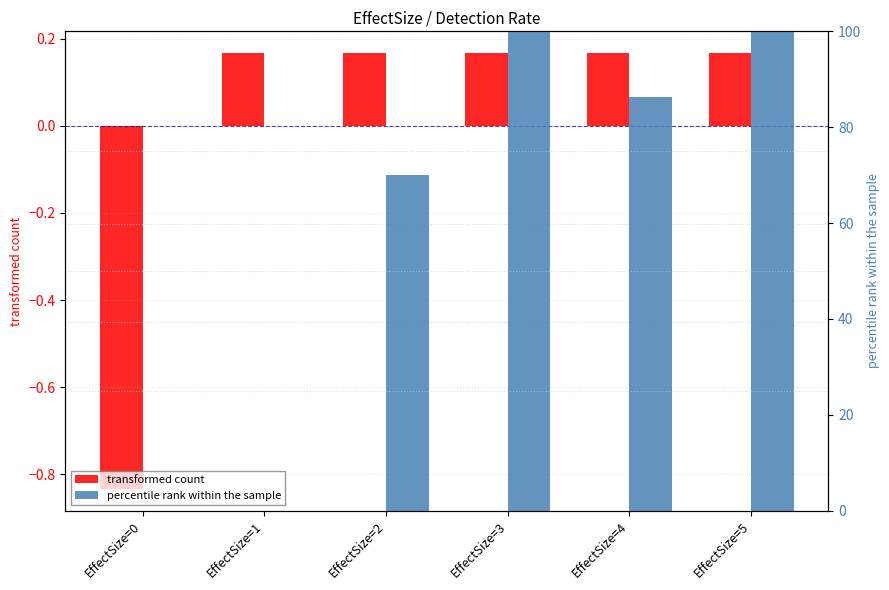

Reading right to left, what are all the values shown in this chart?

transformed count: EffectSize=5=0.2	EffectSize=4=0.2	EffectSize=3=0.2	EffectSize=2=0.2	EffectSize=1=0.2	EffectSize=0=-0.8
percentile rank within the sample: EffectSize=5=100.0	EffectSize=4=86.4	EffectSize=3=100.0	EffectSize=2=70.0	EffectSize=1=0.0	EffectSize=0=0.0